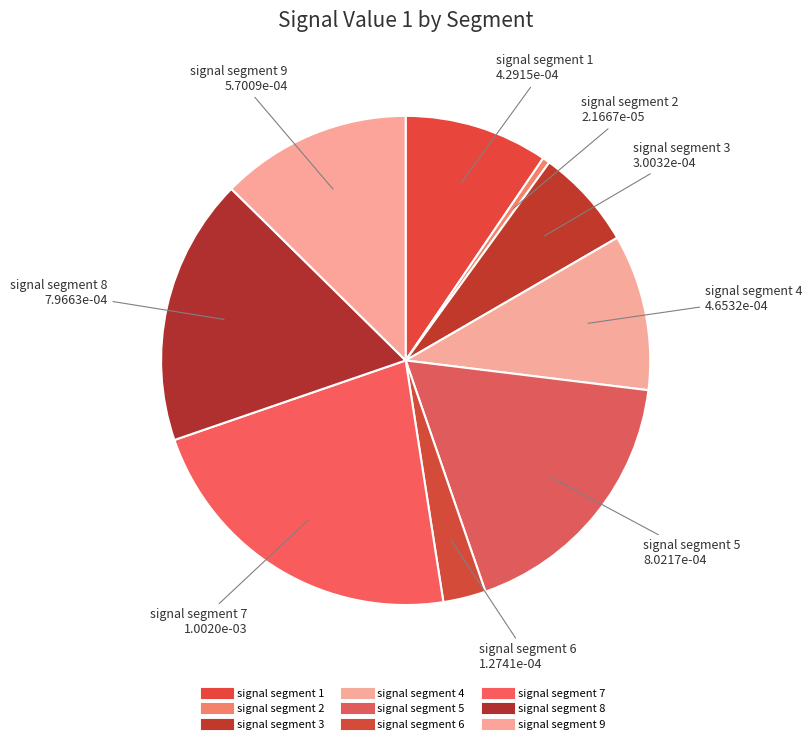

To the nearest percent, what is the combined percentage of signal segment 4 and signal segment 9?

23%